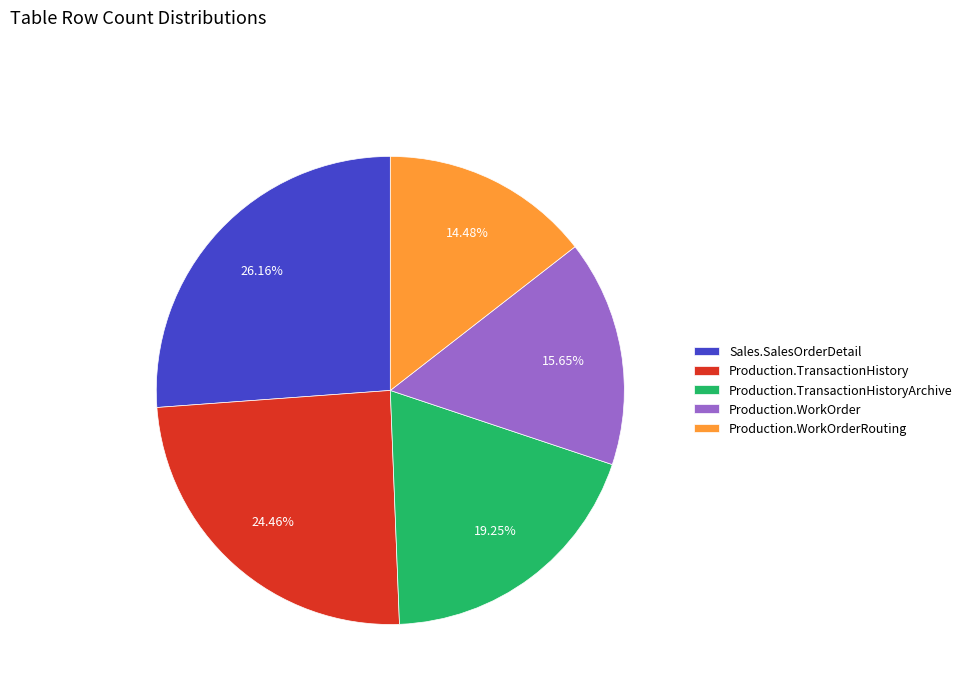

Which has a higher value, Production.WorkOrder or Sales.SalesOrderDetail?

Sales.SalesOrderDetail